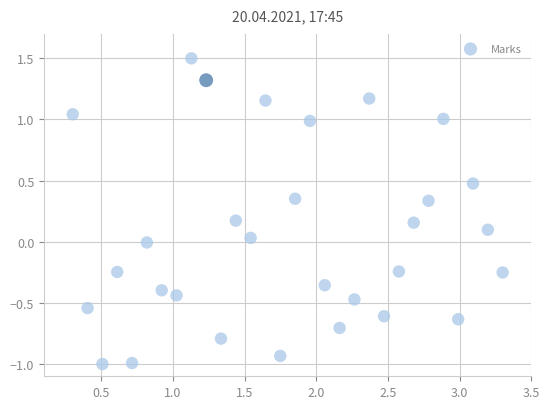

What is the range of Y values (max minus min)?

2.5